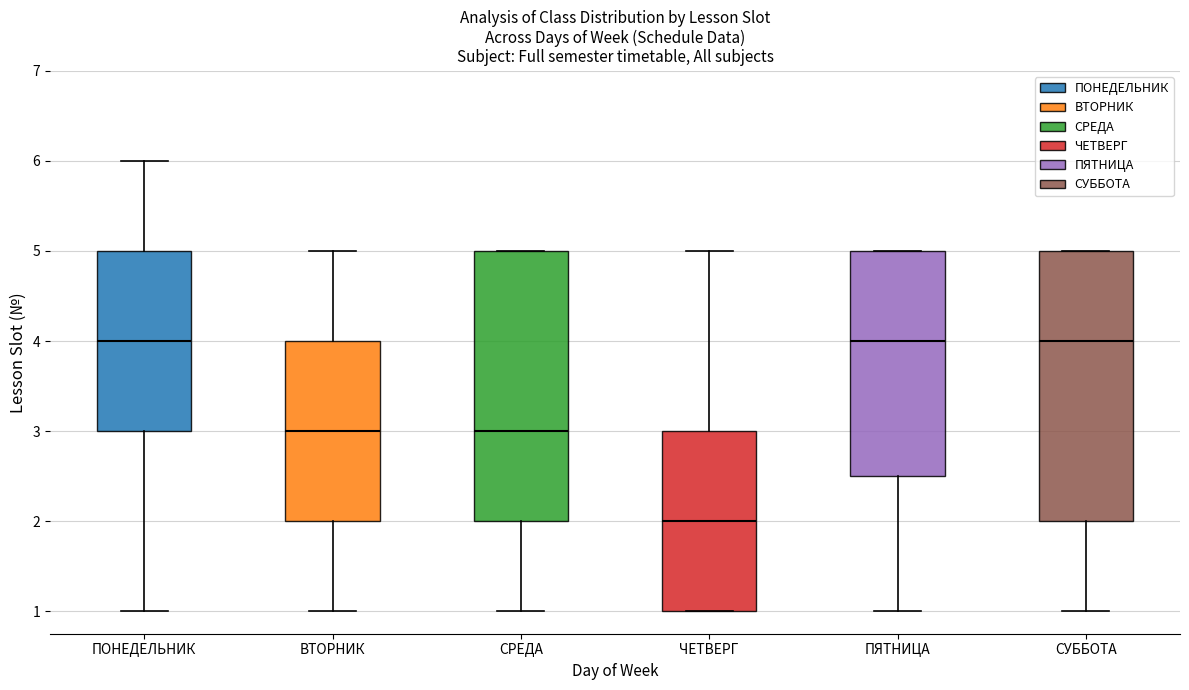

Reading left to right, transcribe this box plot: for each box, give where its median line is, the range the box spans, and where its two whiskers end, as read against the y-axis. The values are not printed on the chart, so give them approximately, as read against the axis.

ПОНЕДЕЛЬНИК: median 4.0, box 3.0 to 5.0, whiskers 1.0 to 6.0
ВТОРНИК: median 3.0, box 2.0 to 4.0, whiskers 1.0 to 5.0
СРЕДА: median 3.0, box 2.0 to 5.0, whiskers 1.0 to 5.0
ЧЕТВЕРГ: median 2.0, box 1.0 to 3.0, whiskers 1.0 to 5.0
ПЯТНИЦА: median 4.0, box 2.5 to 5.0, whiskers 1.0 to 5.0
СУББОТА: median 4.0, box 2.0 to 5.0, whiskers 1.0 to 5.0